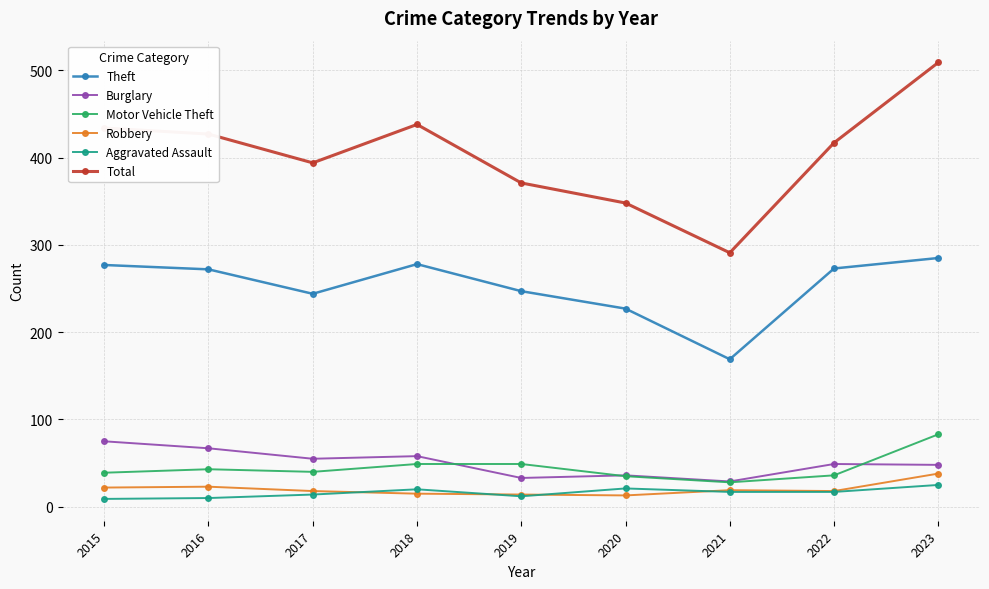

In Theft, how many points are higher than both neighbors (excluding endpoints)?

1